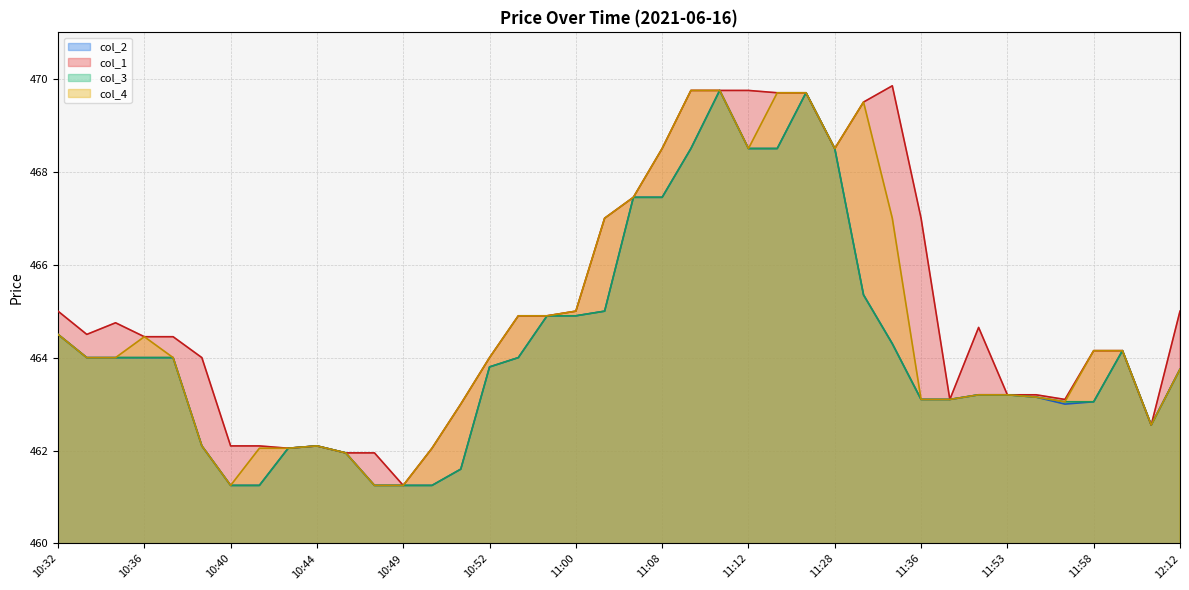

What is the difference between the second highest and minimum values in the col_2 series?

8.4